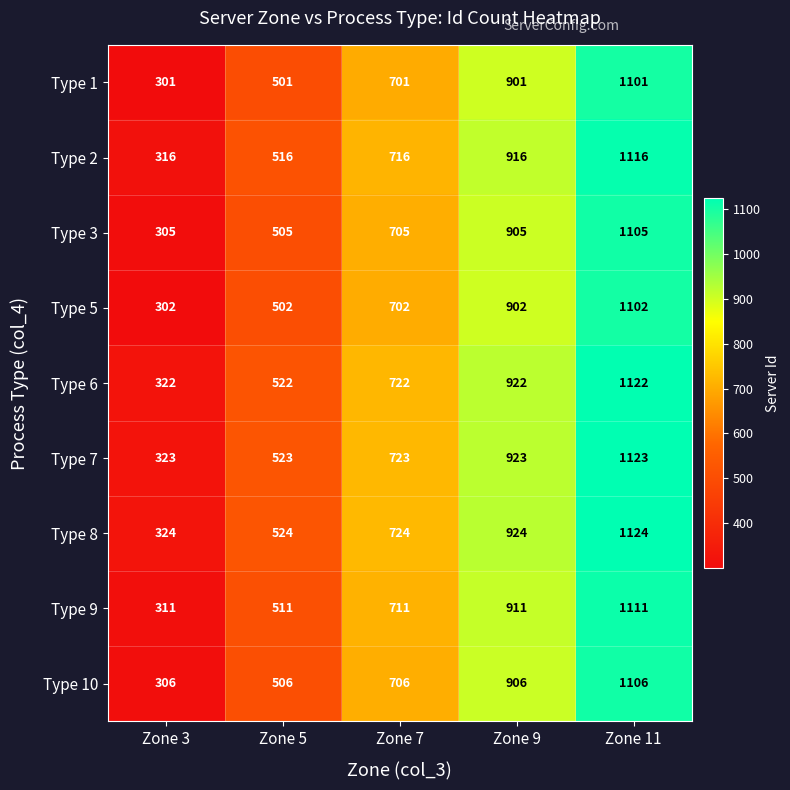

What is the spread (max minus min) of values at Zone 11?

23